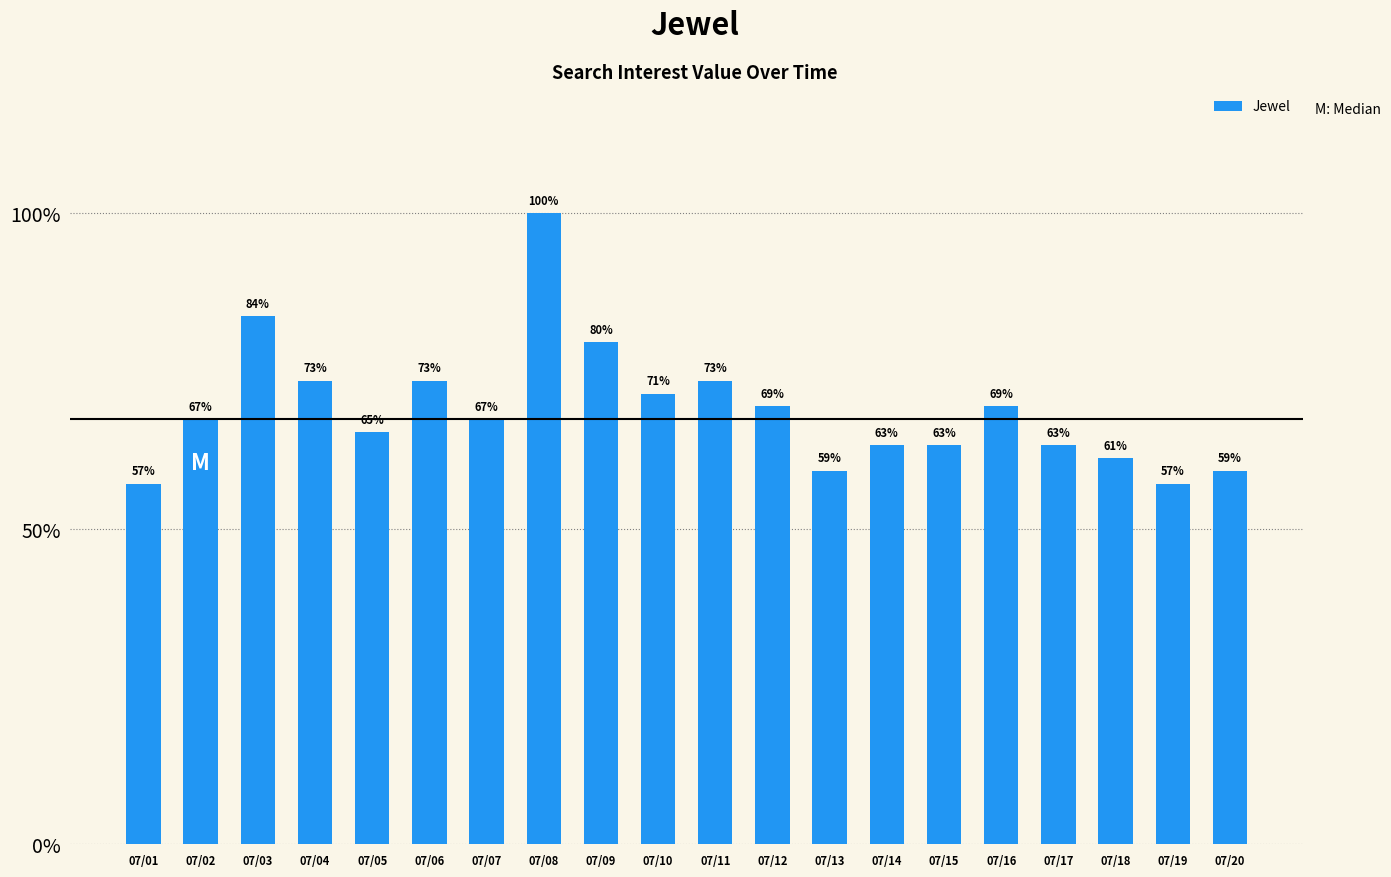

What is the value of the 14th bar from the left?

63.3